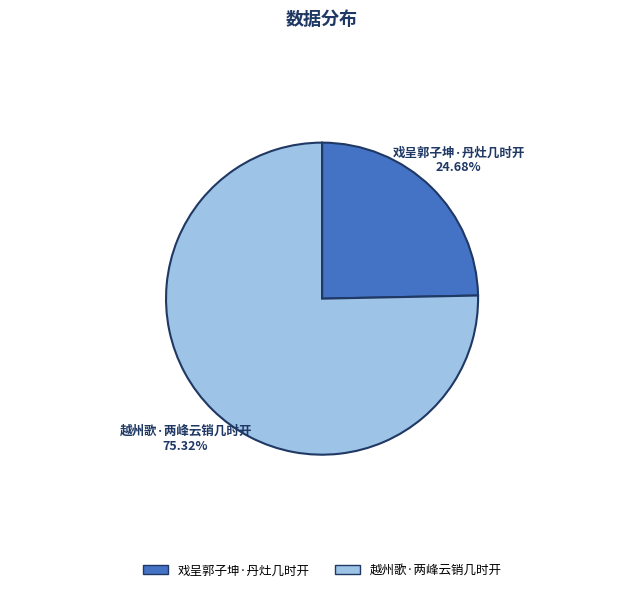

True or false: 戏呈郭子坤·丹灶几时开 accounts for 13% of the total.

False